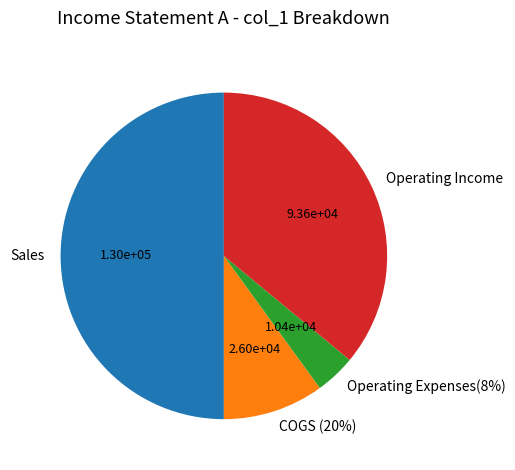

Is there any slice that represents more than half of the pie?

No